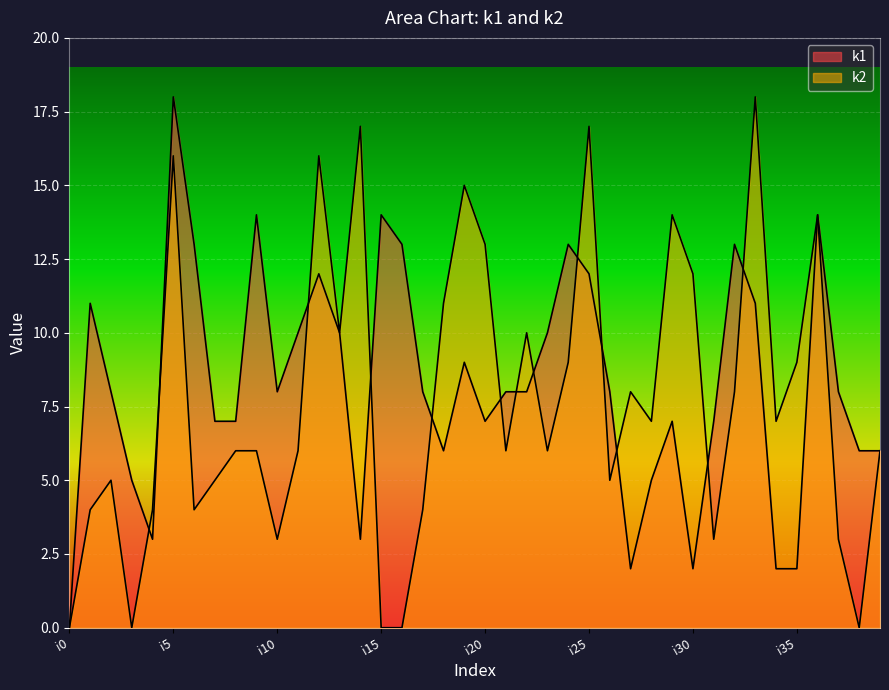

The k2 series shows 17 at i14. True or false?

True